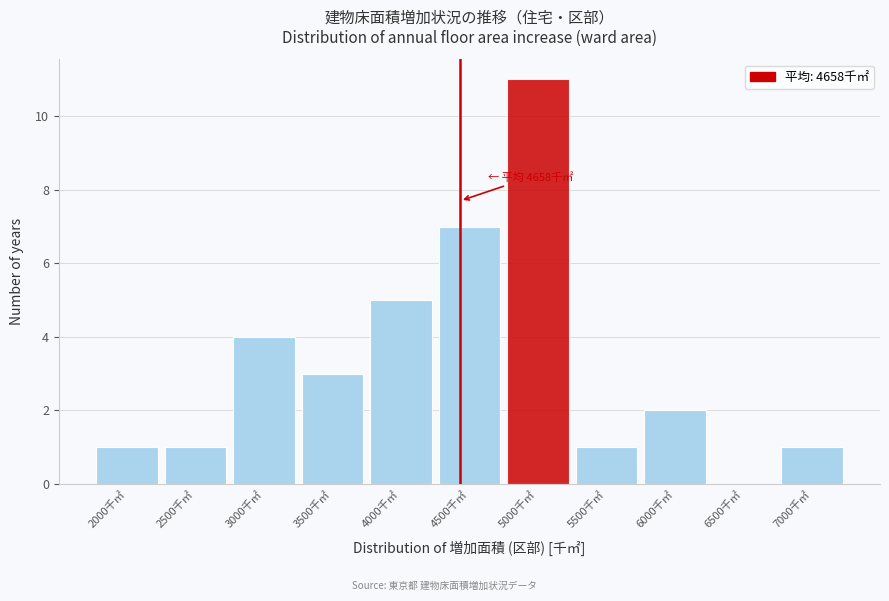

Reading left to right, list all the values displayed in this chart.

2000千㎡=1	2500千㎡=1	3000千㎡=4	3500千㎡=3	4000千㎡=5	4500千㎡=7	5000千㎡=11	5500千㎡=1	6000千㎡=2	6500千㎡=0	7000千㎡=1